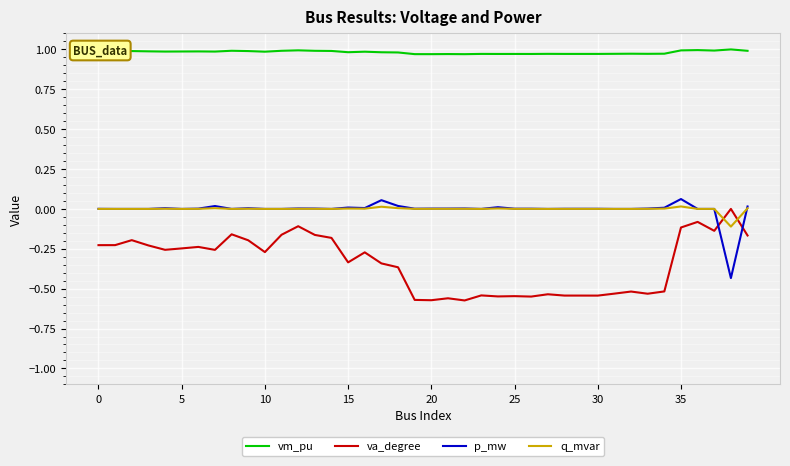

Which series has the largest range (max minus min)?

va_degree